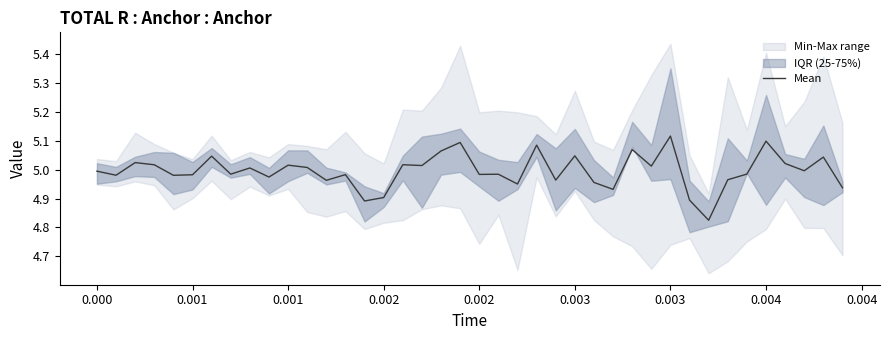

Reading left to right, list all the values displayed in this chart.

5.0	5.0	5.0	5.0	5.0	5.0	5.0	5.0	5.0	5.0	5.0	5.0	5.0	5.0	4.9	4.9	5.0	5.0	5.1	5.1	5.0	5.0	5.0	5.1	5.0	5.0	5.0	4.9	5.1	5.0	5.1	4.9	4.8	5.0	5.0	5.1	5.0	5.0	5.0	4.9